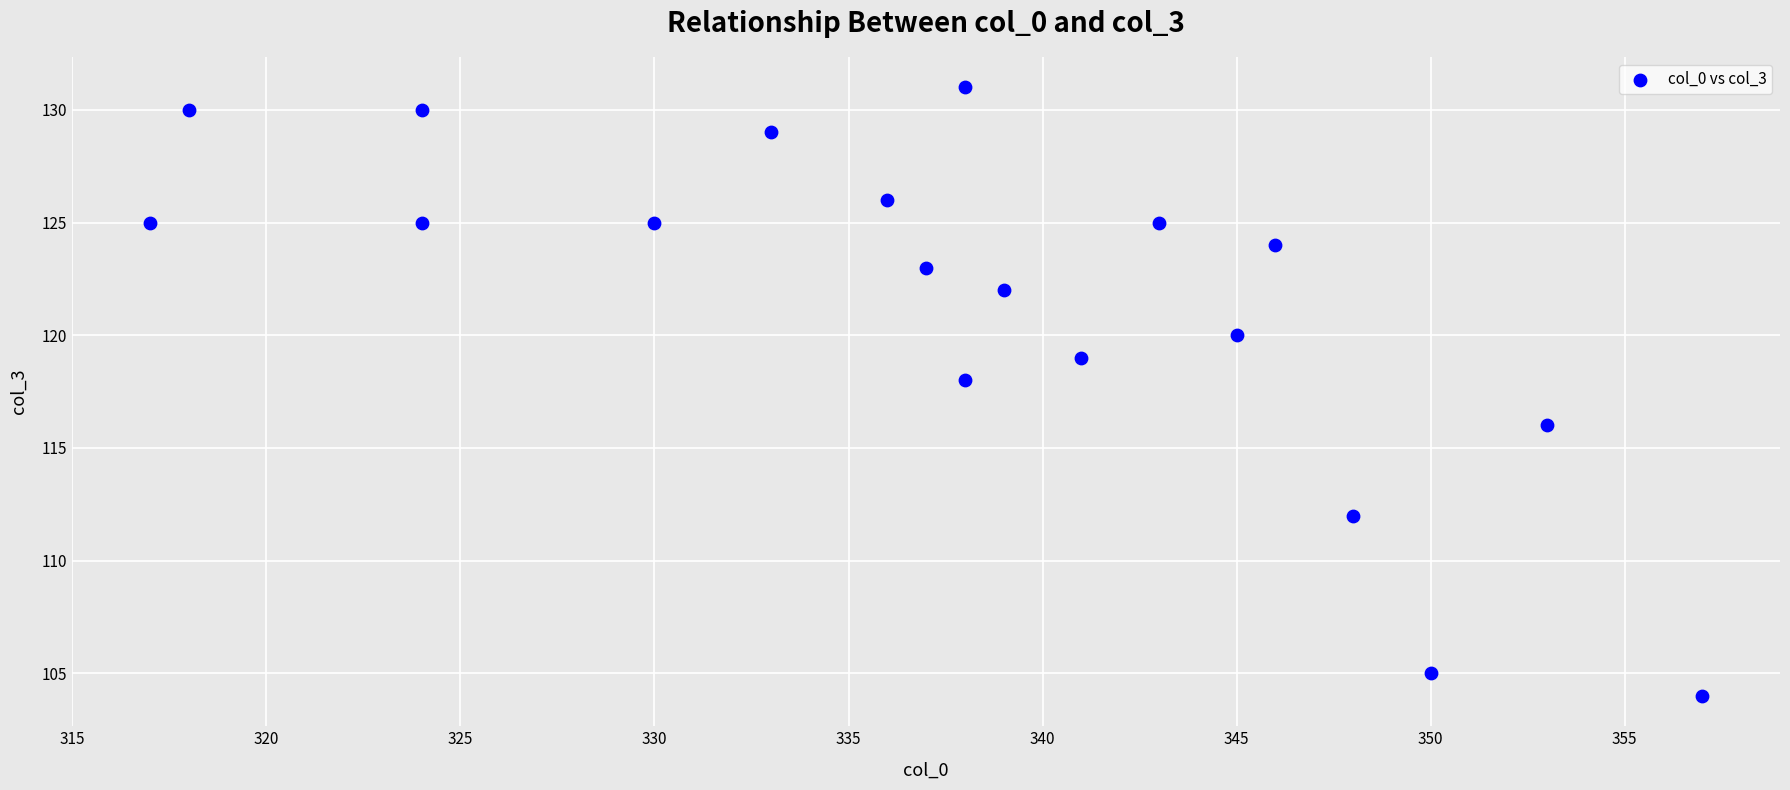

What is the range of Y values (max minus min)?

27